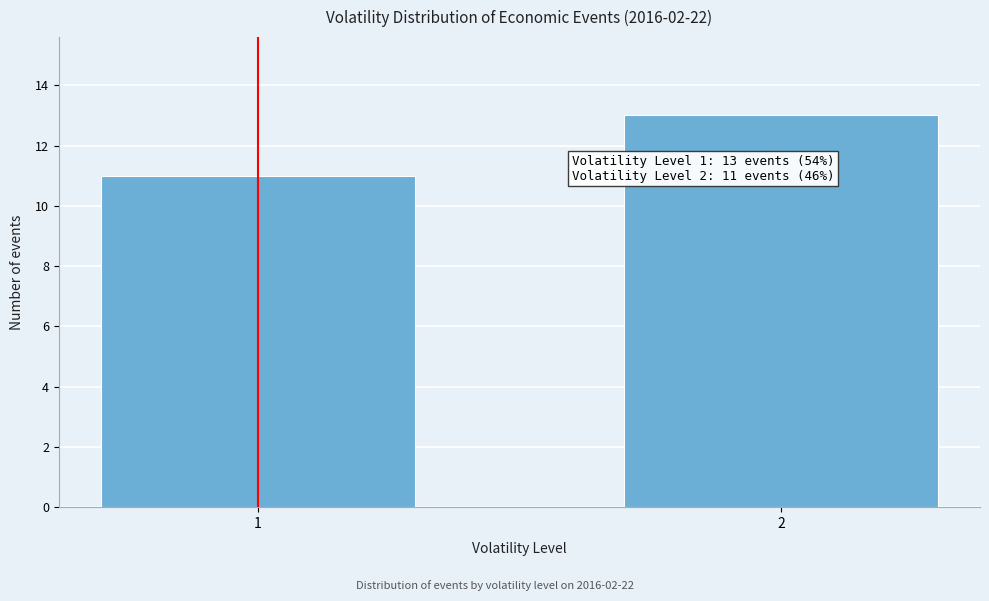

Reading left to right, list all the values displayed in this chart.

1=11	2=13